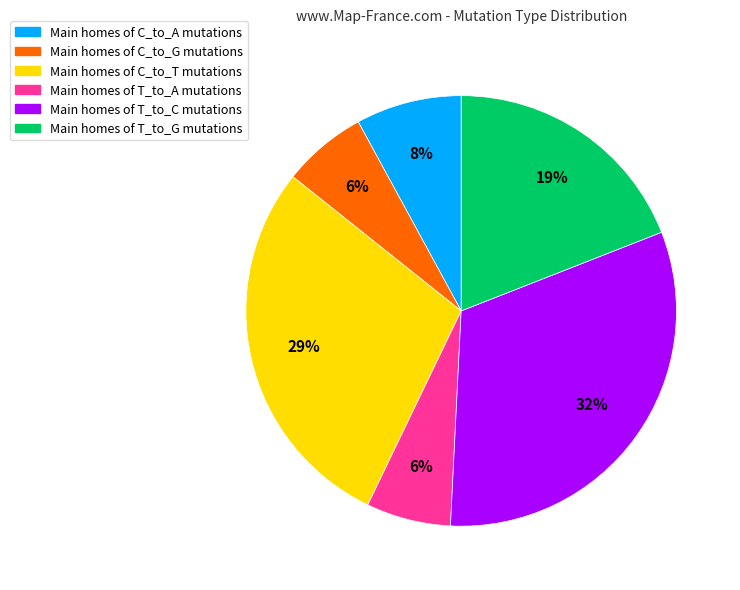

To the nearest percent, what is the average slice percentage?

17%